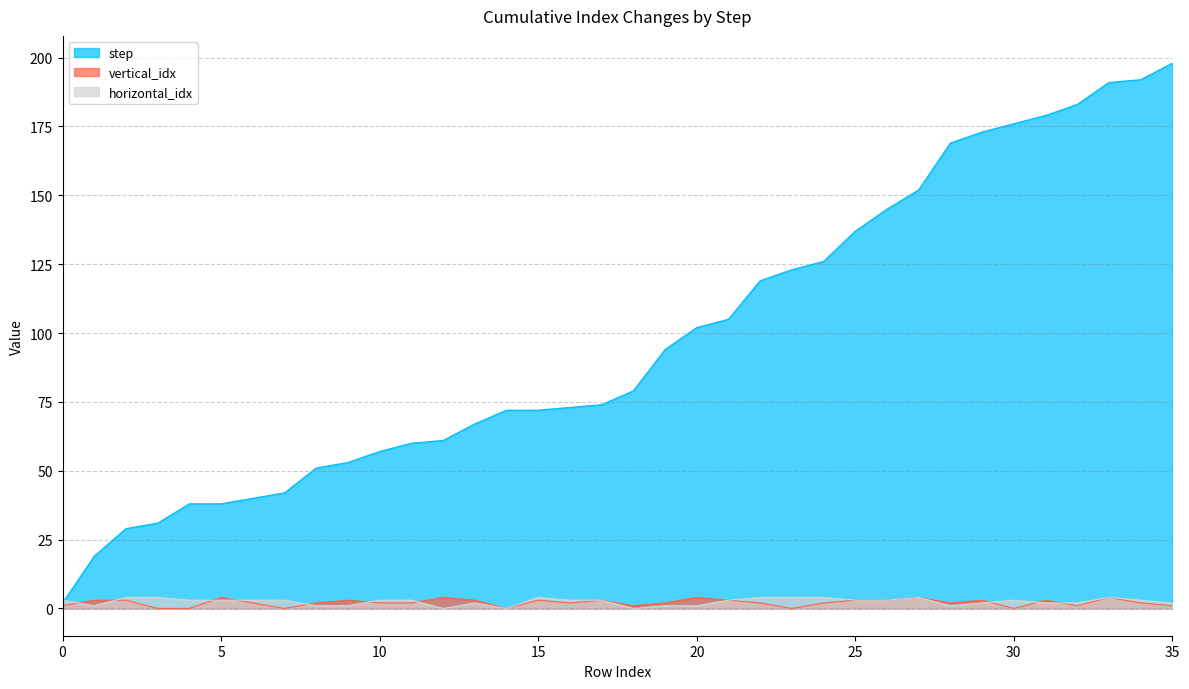

What are all the series names shown in the legend?

step, vertical_idx, horizontal_idx